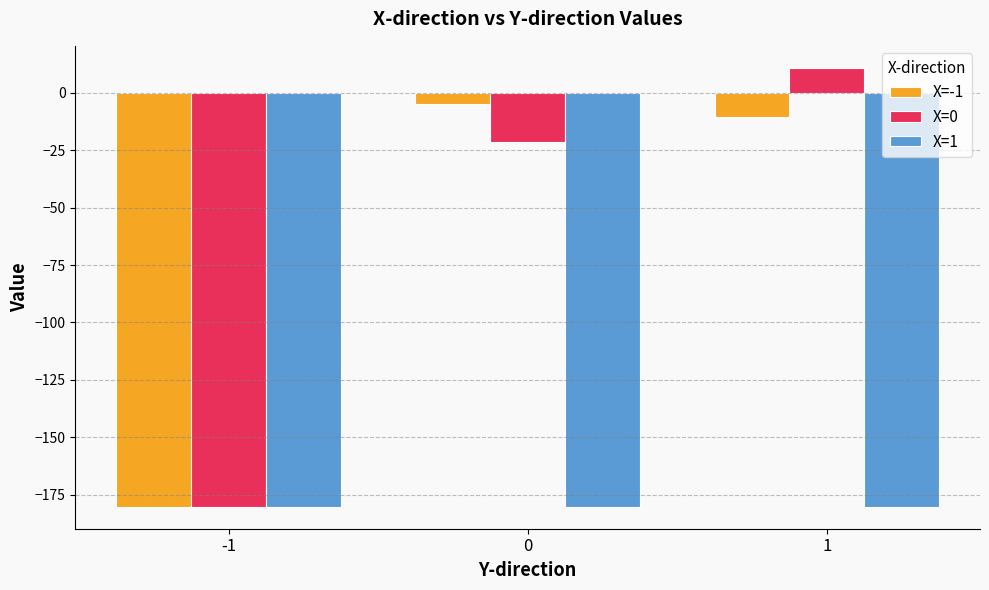

Where is X=-1 nearest to the value -92?

1